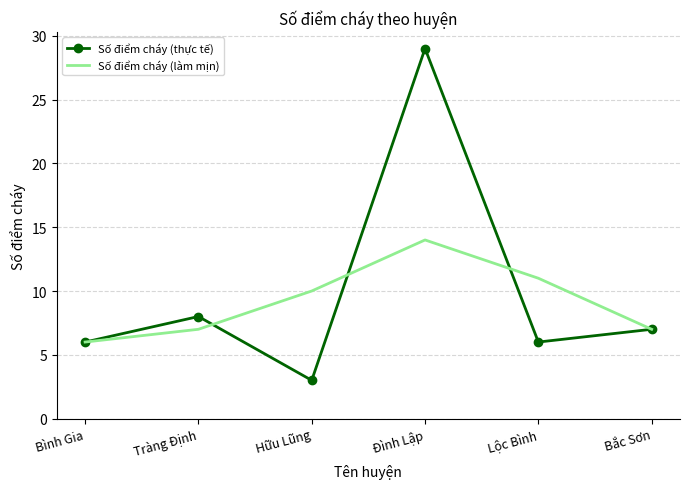

In Số điểm cháy (làm mịn), how many points are higher than both neighbors (excluding endpoints)?

1